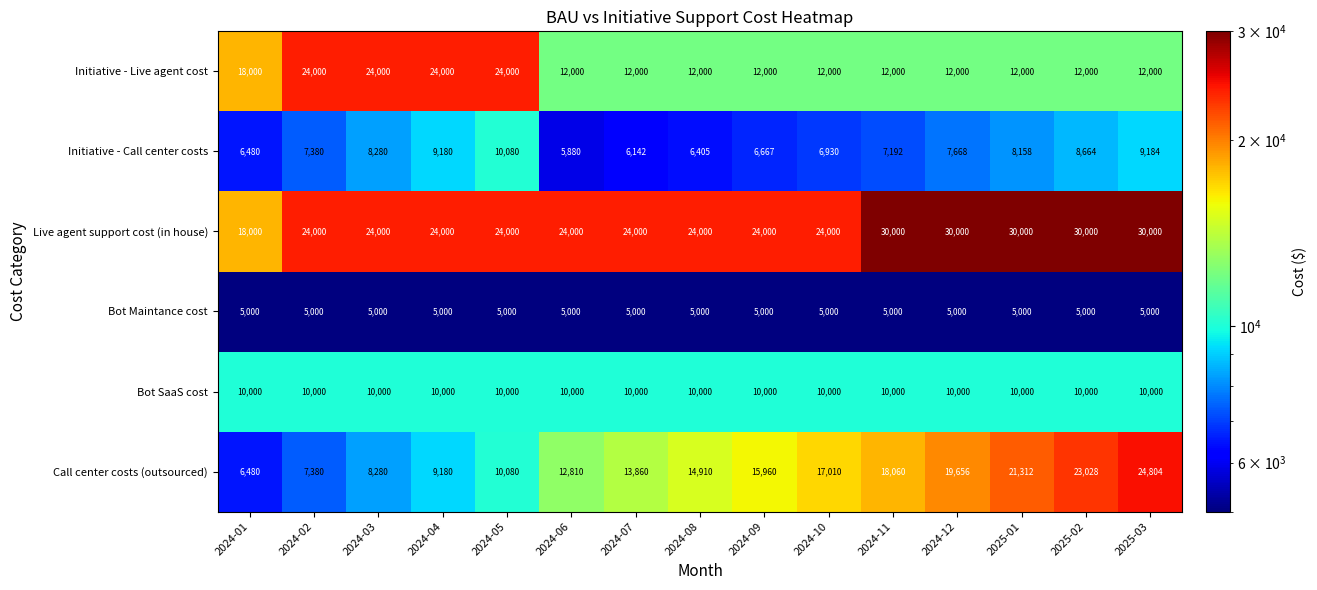

At which category is the sum across all series the highest?

2025-03